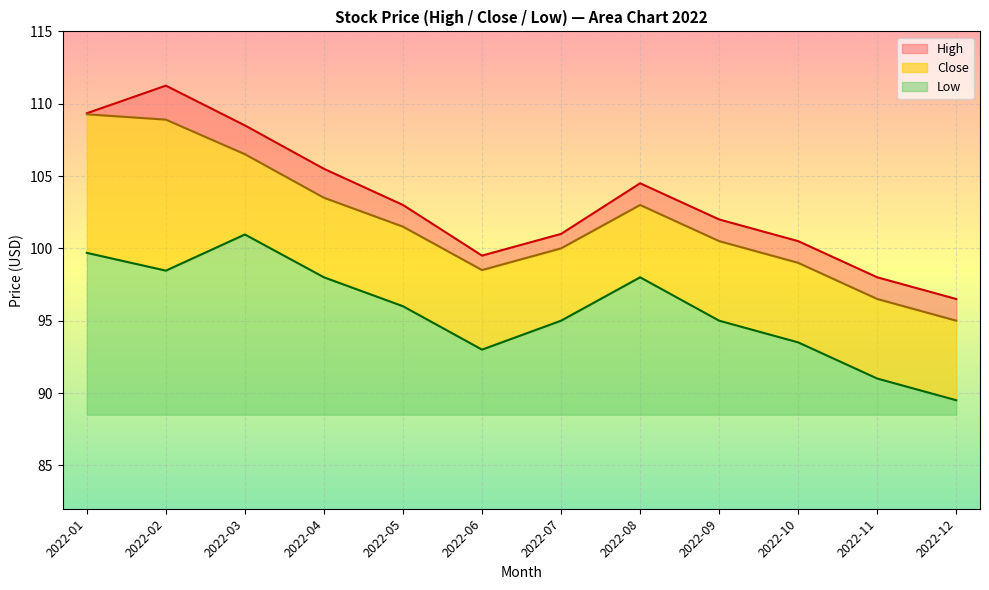

List the labels in order of High value, largest first.

2022-02, 2022-01, 2022-03, 2022-04, 2022-08, 2022-05, 2022-09, 2022-07, 2022-10, 2022-06, 2022-11, 2022-12